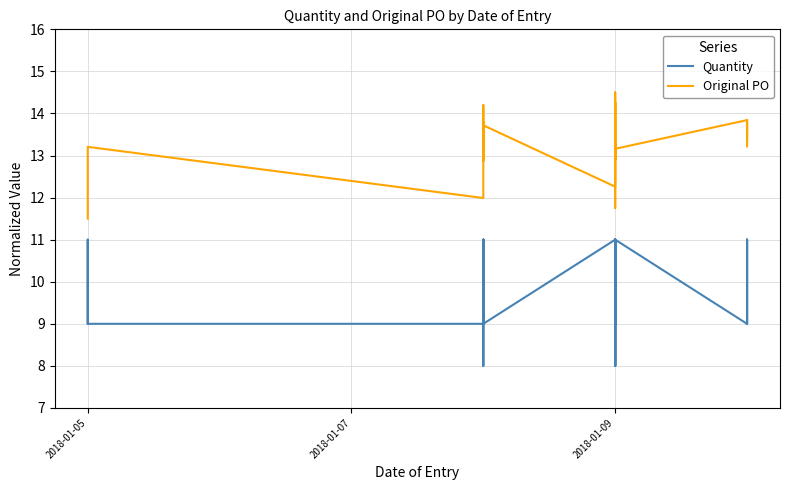

Rank the series by their average value, from highest to lowest.

Original PO, Quantity